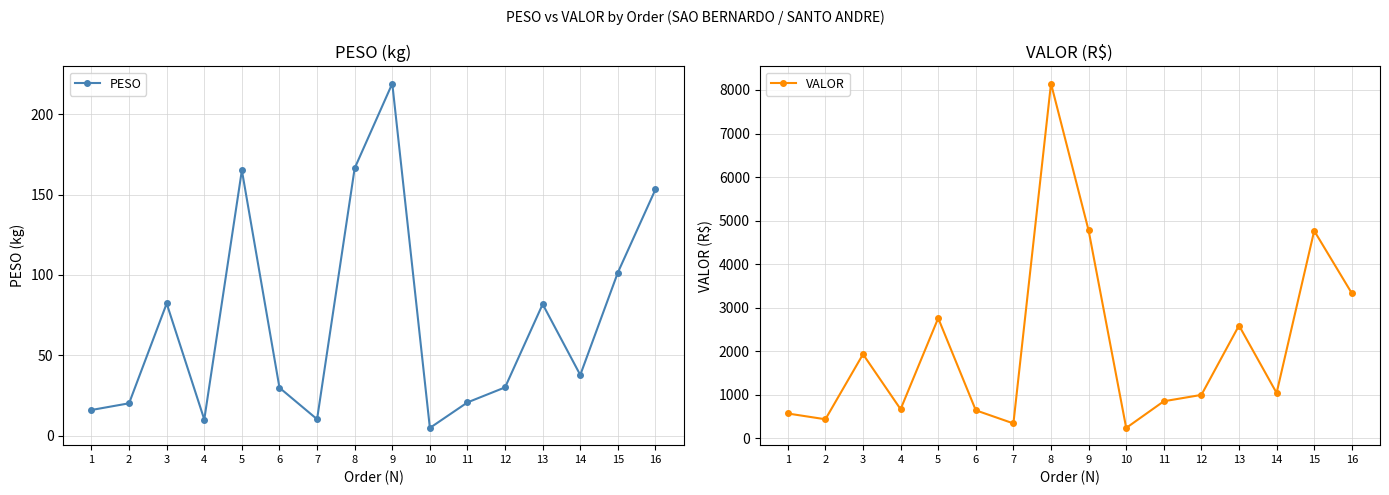

What is the value of the VALOR point at the 8th from the left?

8147.7